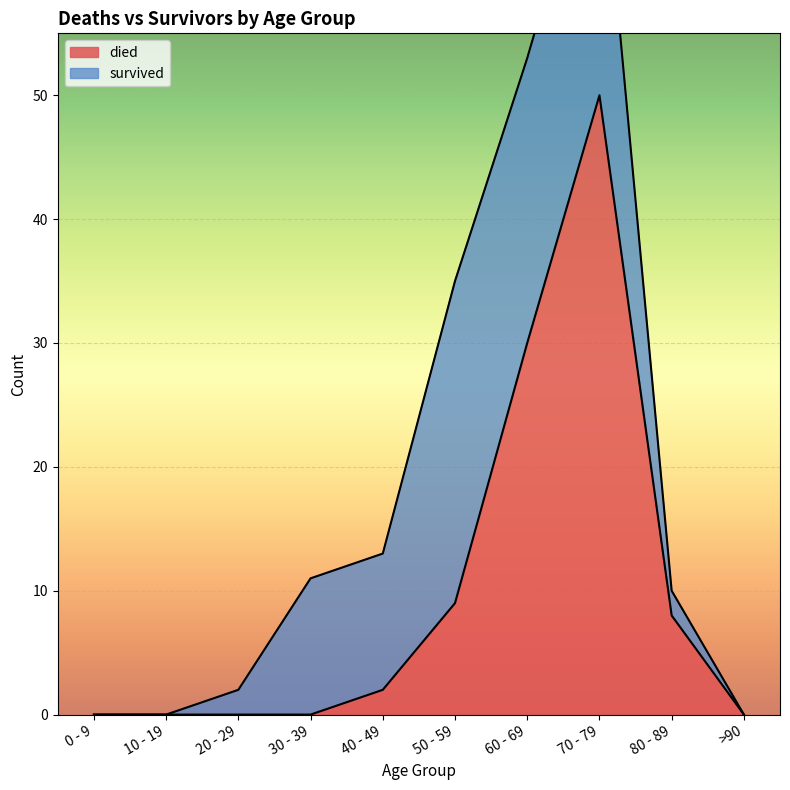

True or false: died has a value of 8 at 80 - 89.

True